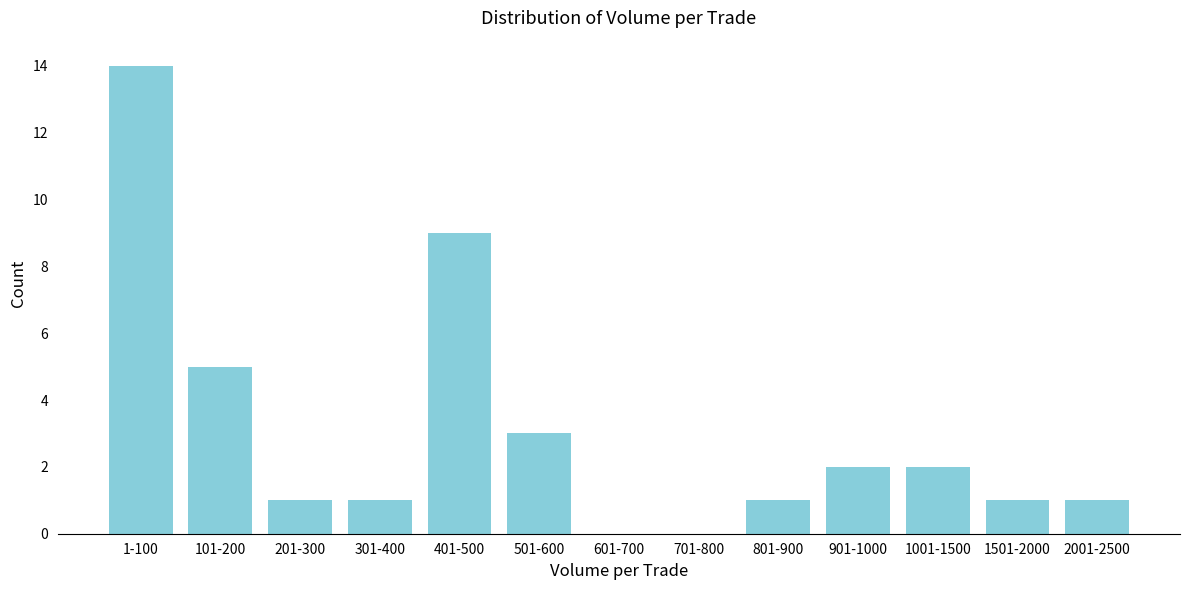

Between 1001-1500 and 401-500, which is larger?

401-500